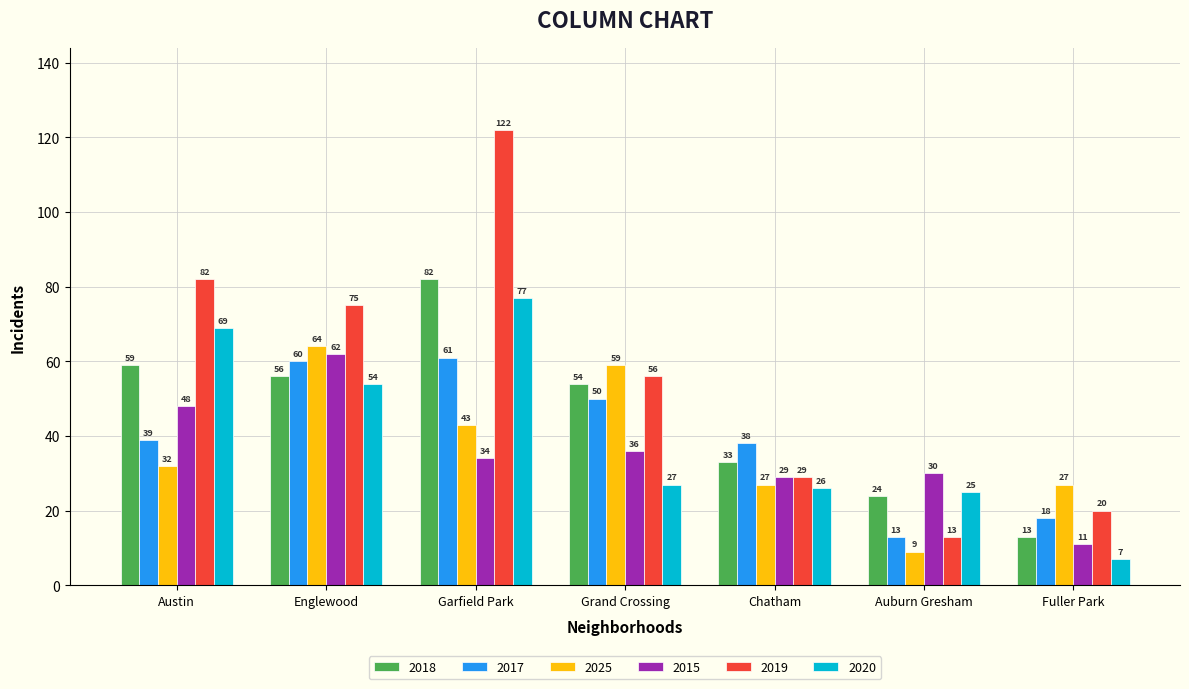

What is the approximate value of 2020 at Grand Crossing, to the nearest 10?

30